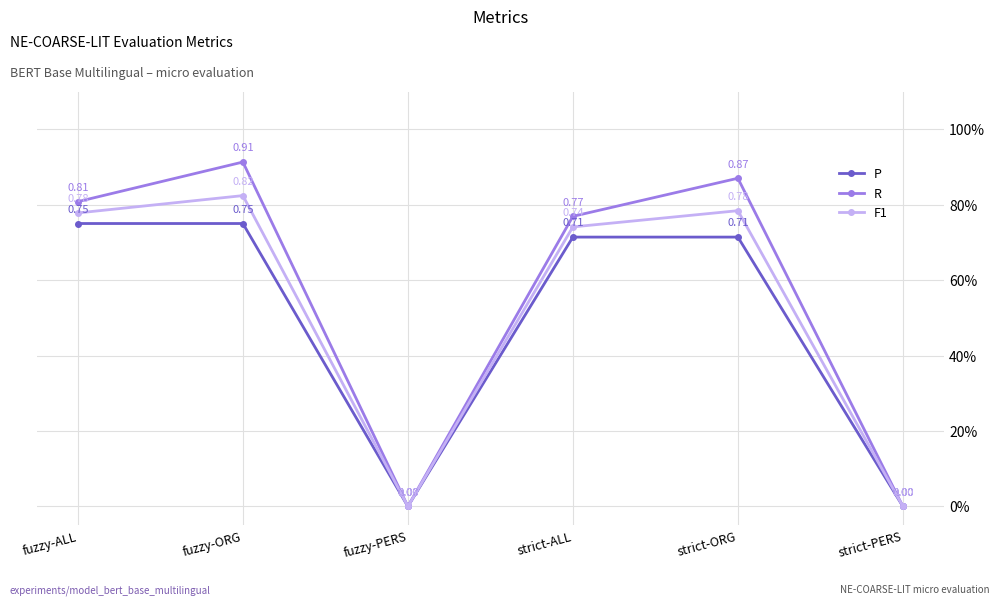

What are all the series names shown in the legend?

P, R, F1